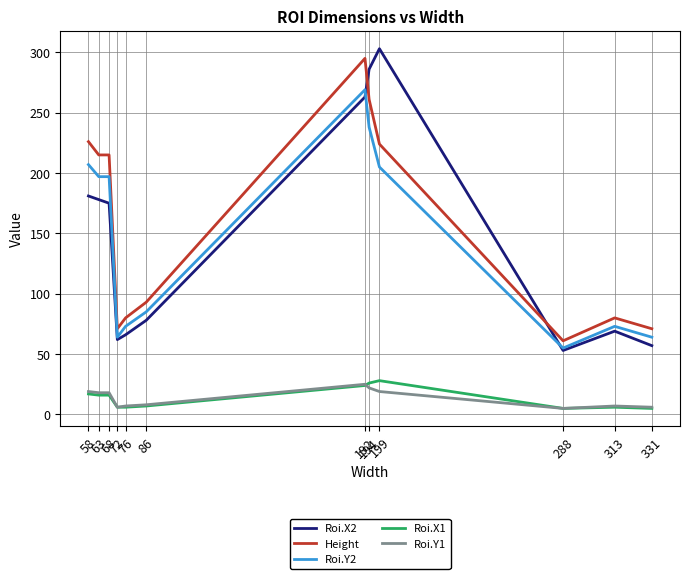

Which series has the largest range (max minus min)?

Roi.X2